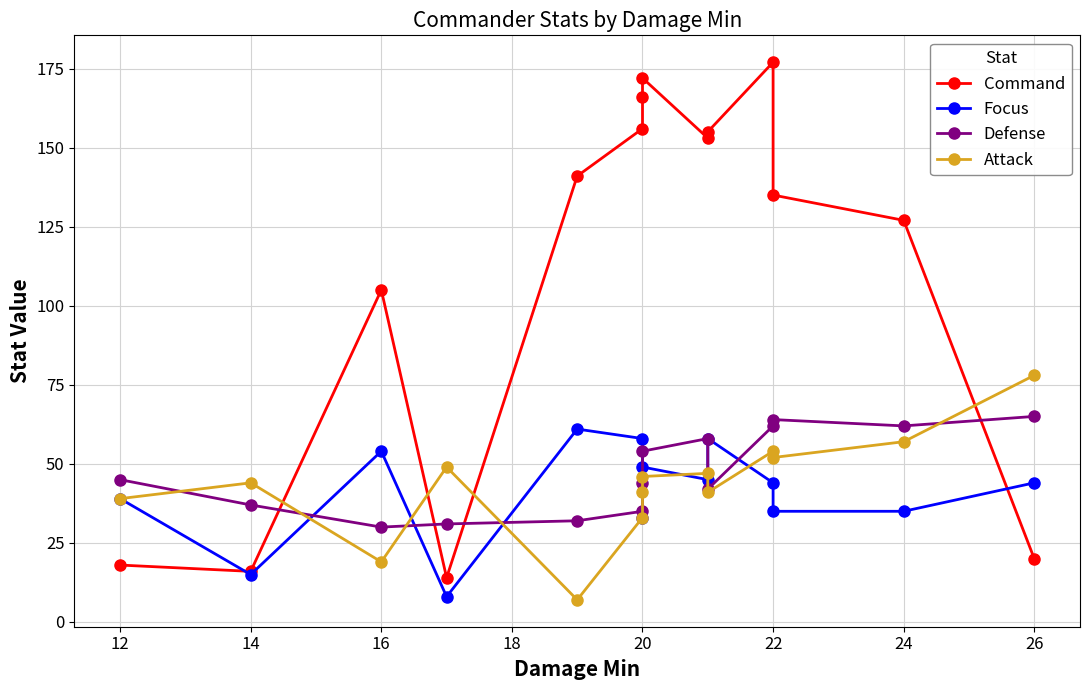

What is the maximum value for Command?

177